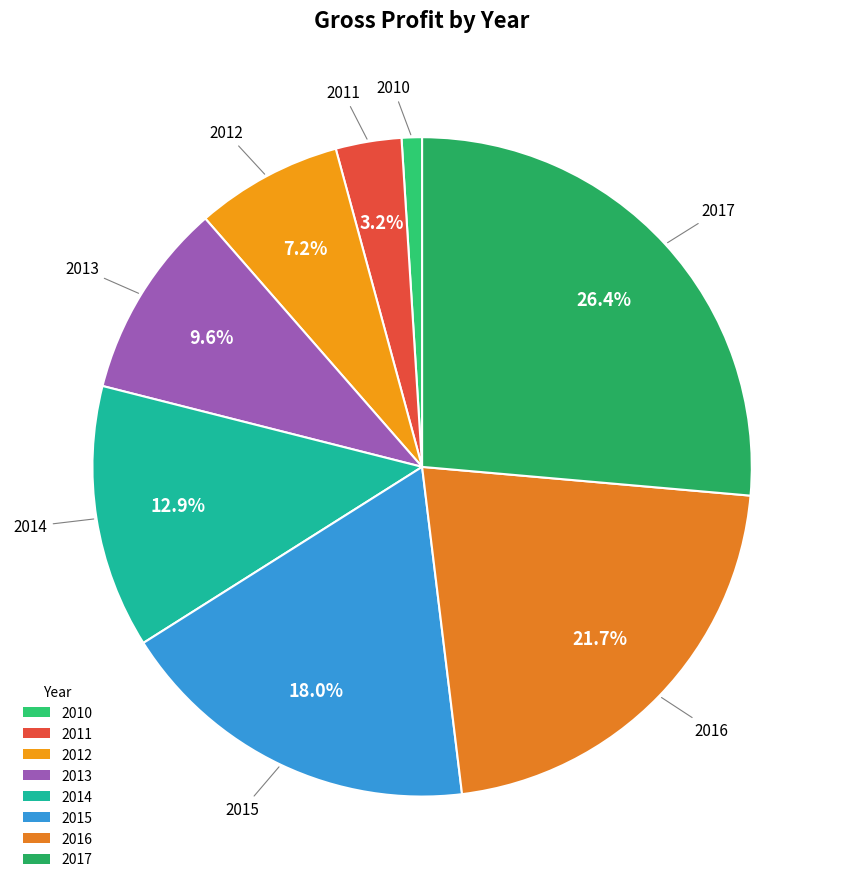

Rank the categories by value from highest to lowest.

2017, 2016, 2015, 2014, 2013, 2012, 2011, 2010